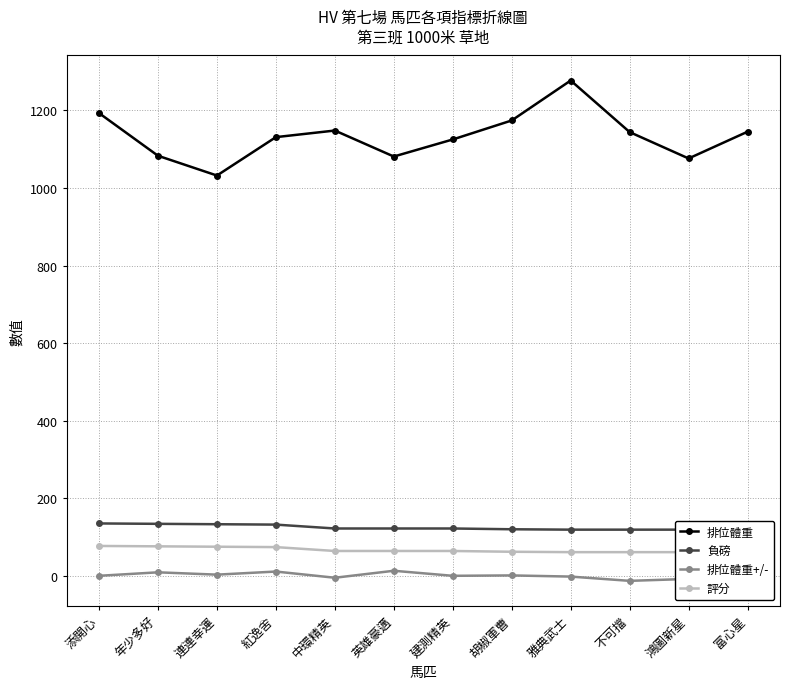

Which series has the largest total across all categories?

排位體重